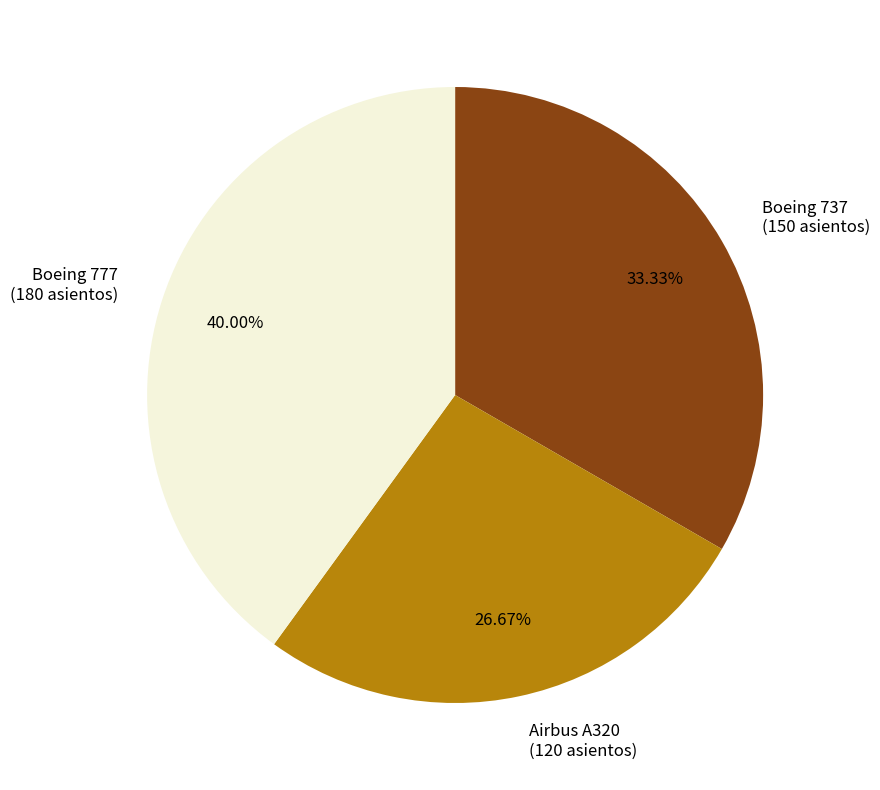

Does Boeing 777 account for over 50% of the chart?

No